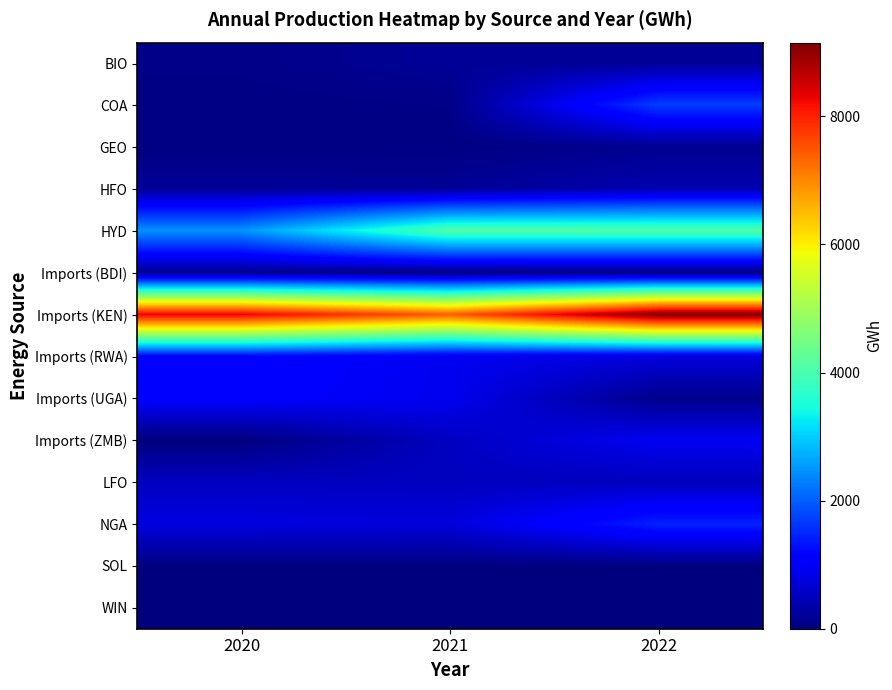

Rank the series by their maximum value, from lowest to highest.

WIN, SOL, Imports (BDI), GEO, BIO, HFO, LFO, Imports (ZMB), Imports (UGA), Imports (RWA), NGA, COA, HYD, Imports (KEN)